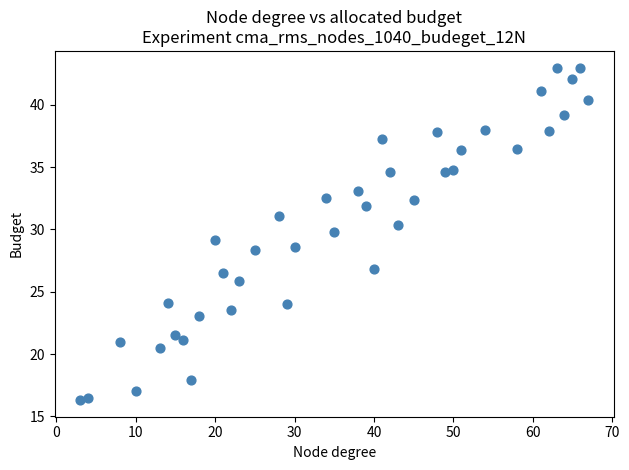

What is the range of X values (max minus min)?

64.0